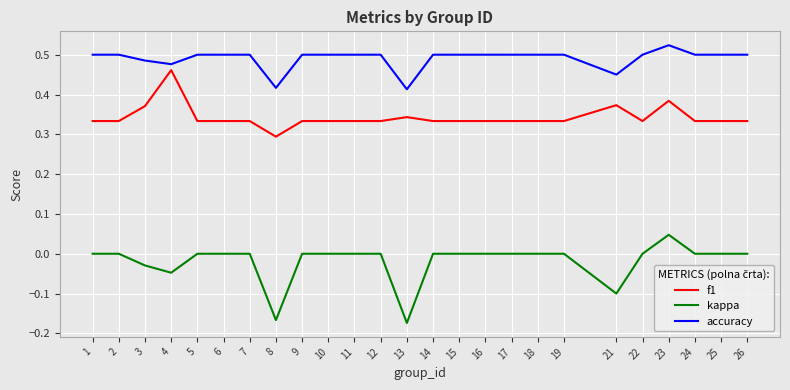

What is the difference between the second highest and second lowest values in the f1 series?

0.1